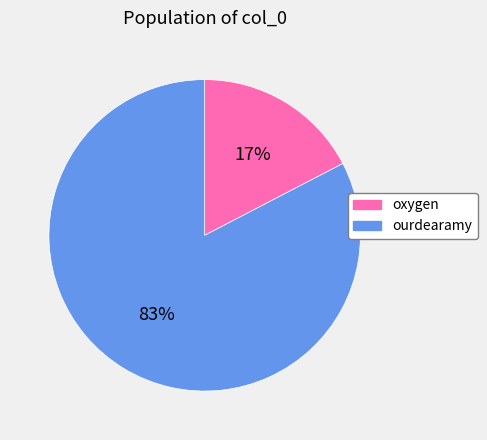

To the nearest percent, what is the average slice percentage?

50%